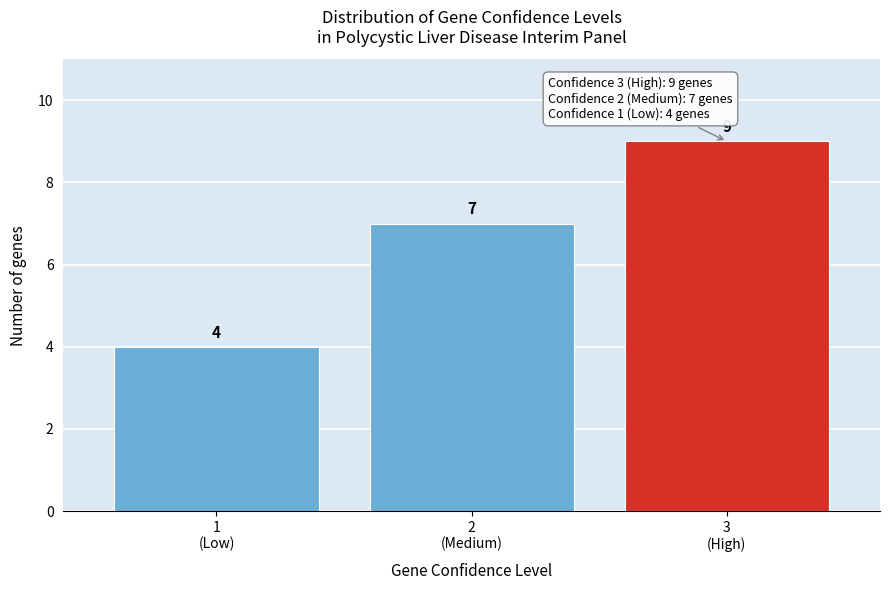

Reading left to right, list all the values displayed in this chart.

4	7	9